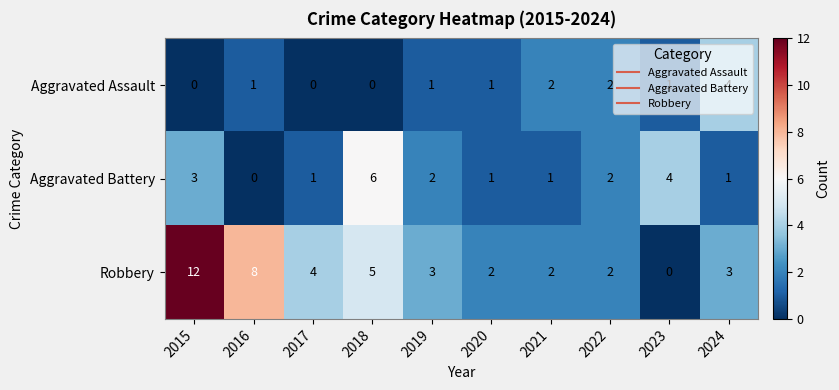

The value of Robbery at 2020 is 1. True or false?

False